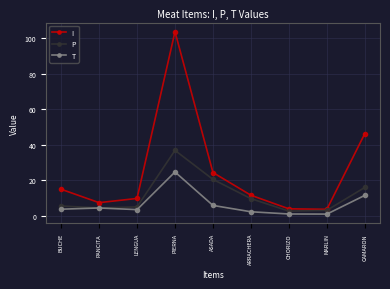

How many distinct data groups are displayed?

3